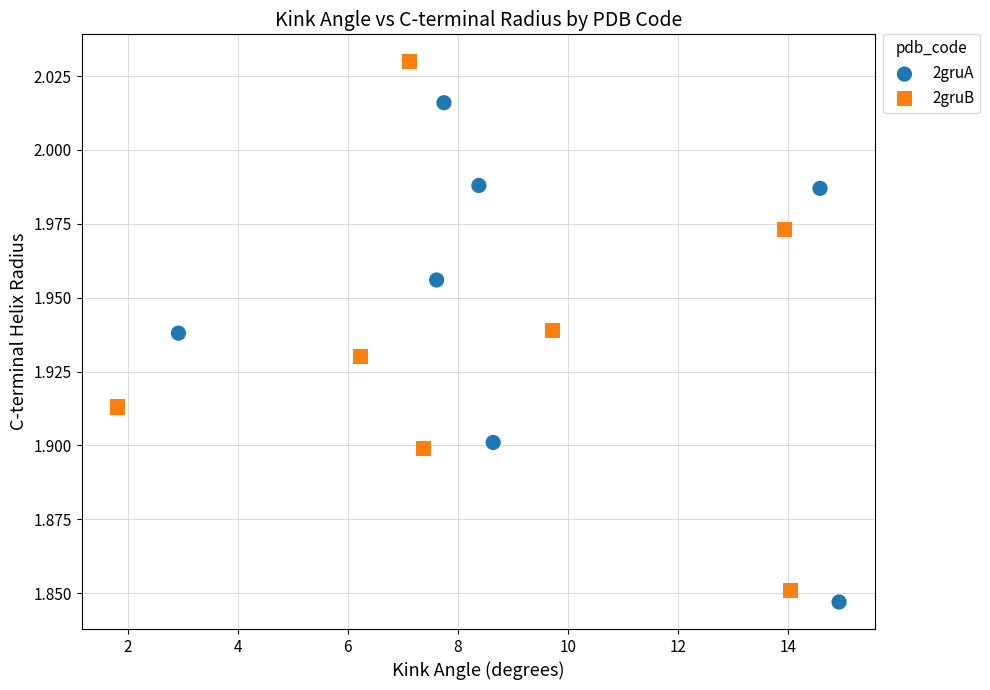

Which series reaches the minimum Y coordinate?

2gruA